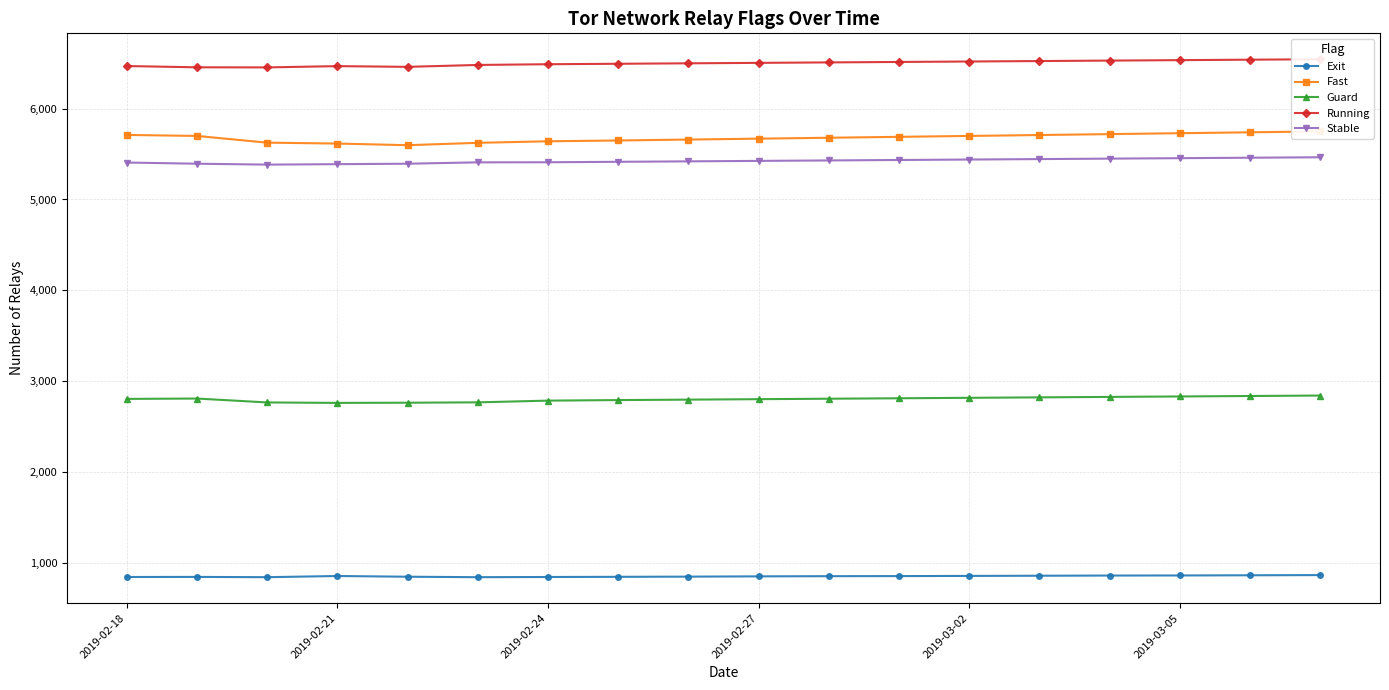

True or false: Stable and Guard cross at least once.

False